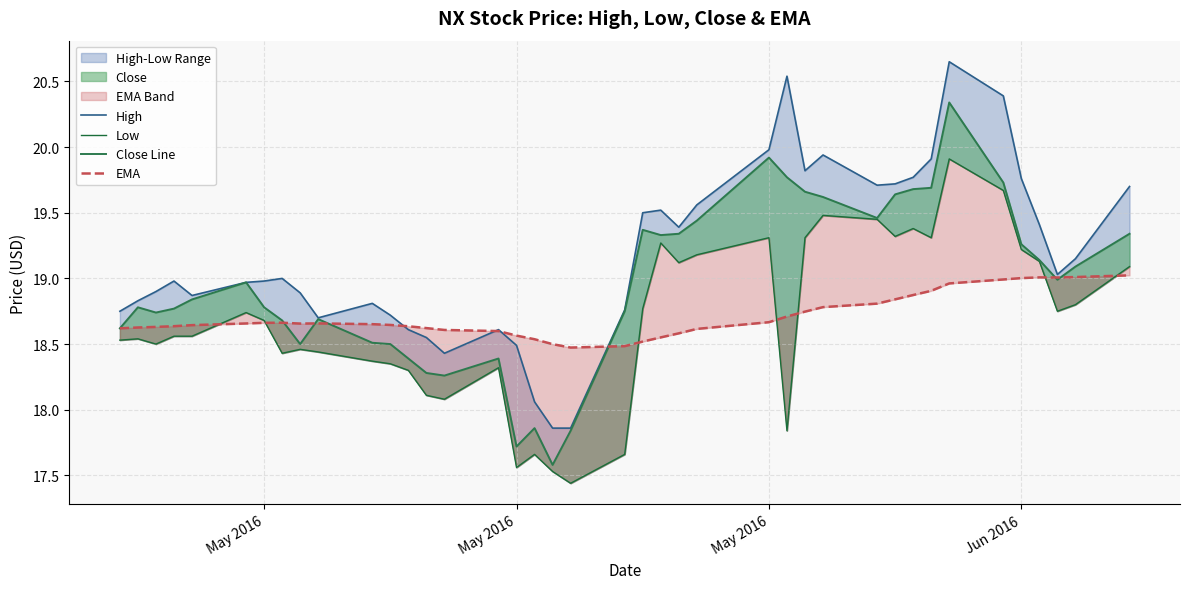

After their last crossing, which series has the higher values: Low or EMA?

Low